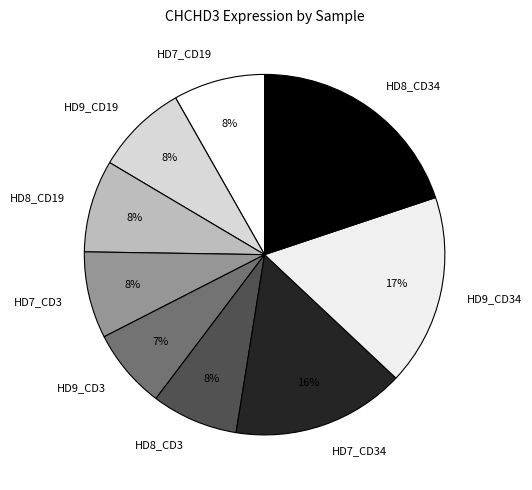

What is the largest slice in the pie chart?

HD8_CD34